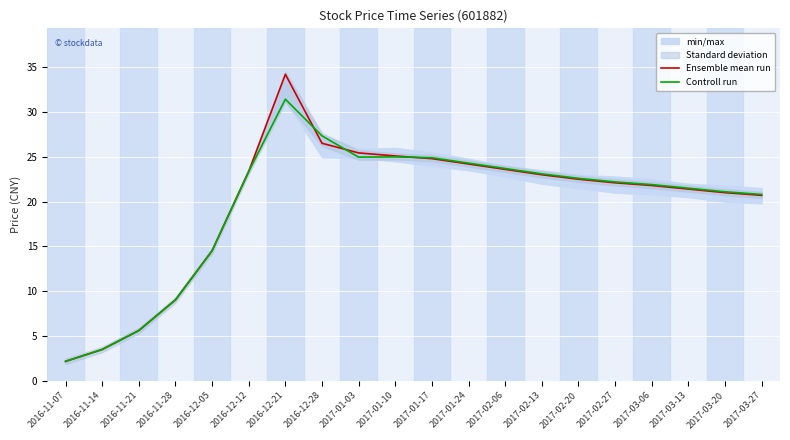

How many data points in Controll run are above 22?

11